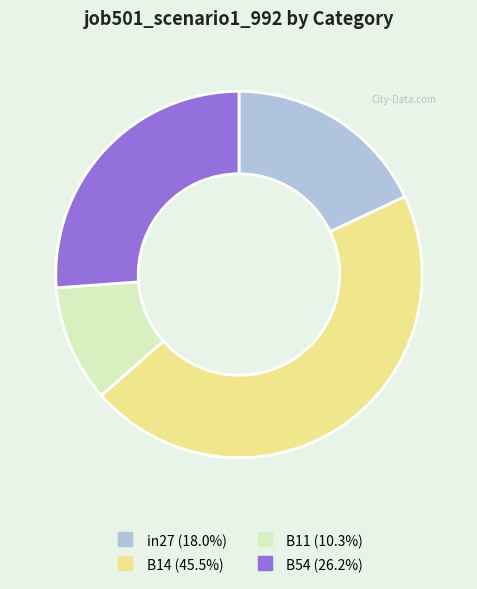

How many slices are in this pie chart?

4